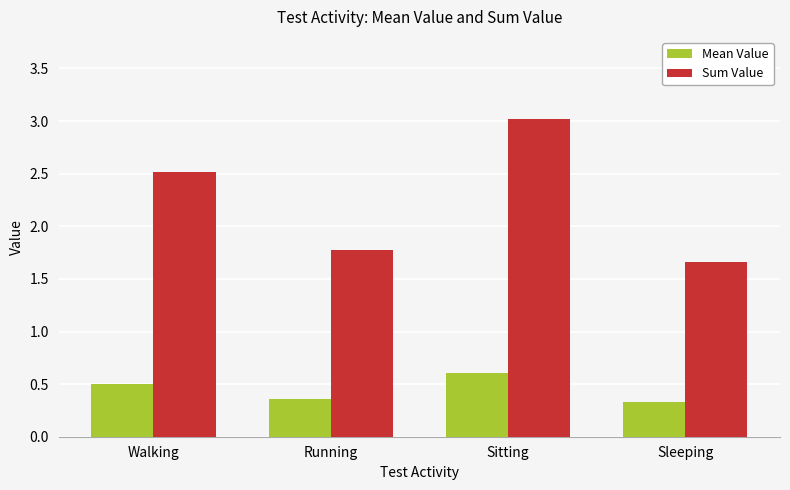

What is the smallest value displayed?

0.3